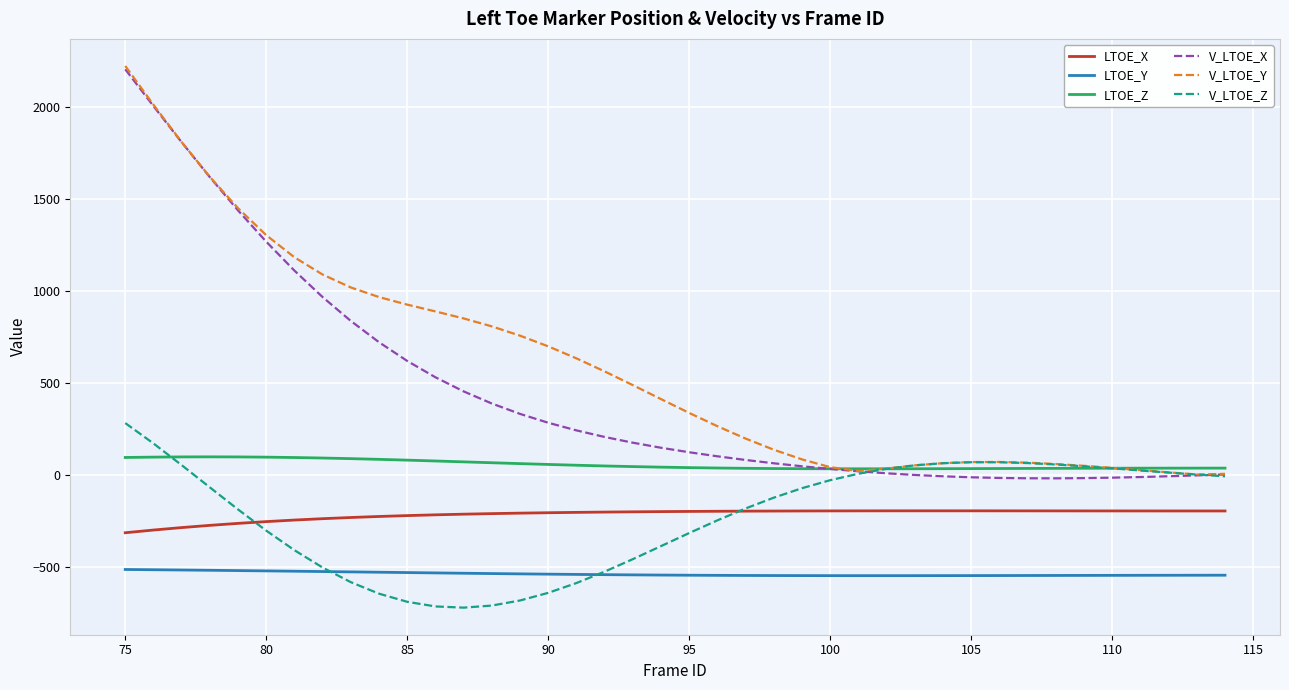

Which series has the largest total across all categories?

V_LTOE_Y